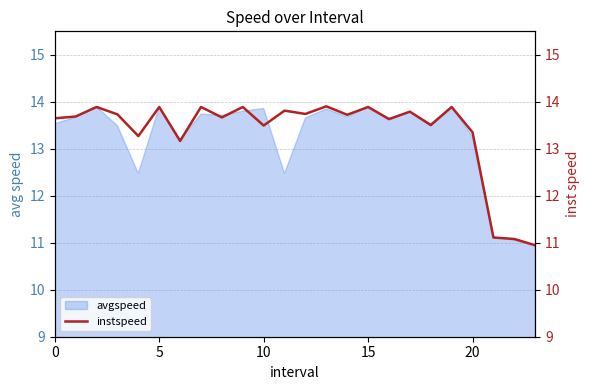

What is the approximate value at 18?

13.5